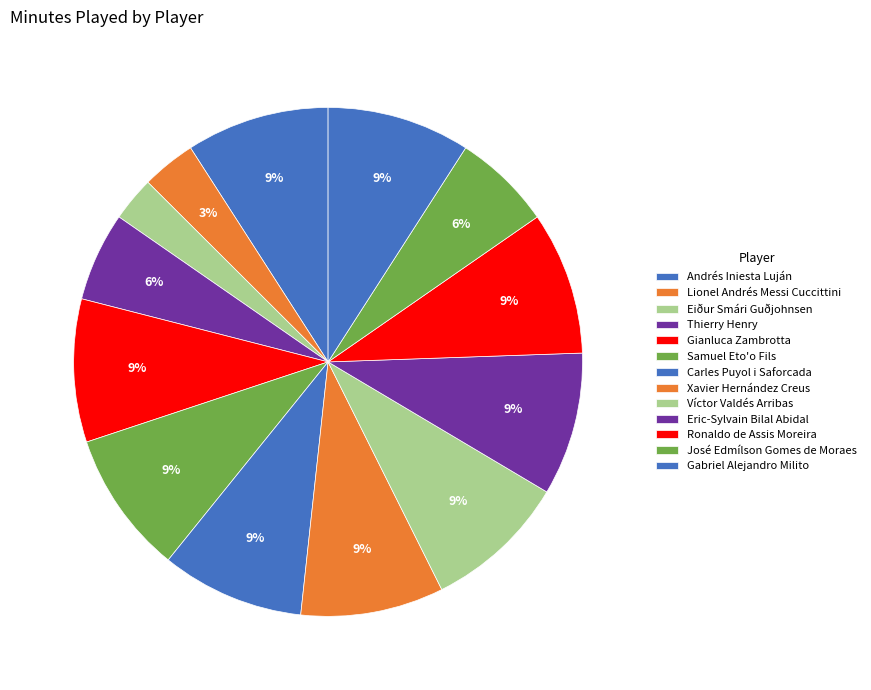

Does Samuel Eto'o Fils account for over 50% of the chart?

No